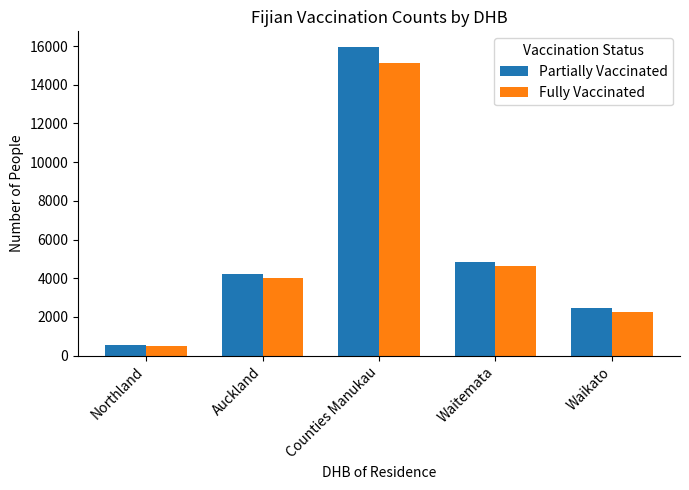

Which series has the largest total across all categories?

Partially Vaccinated